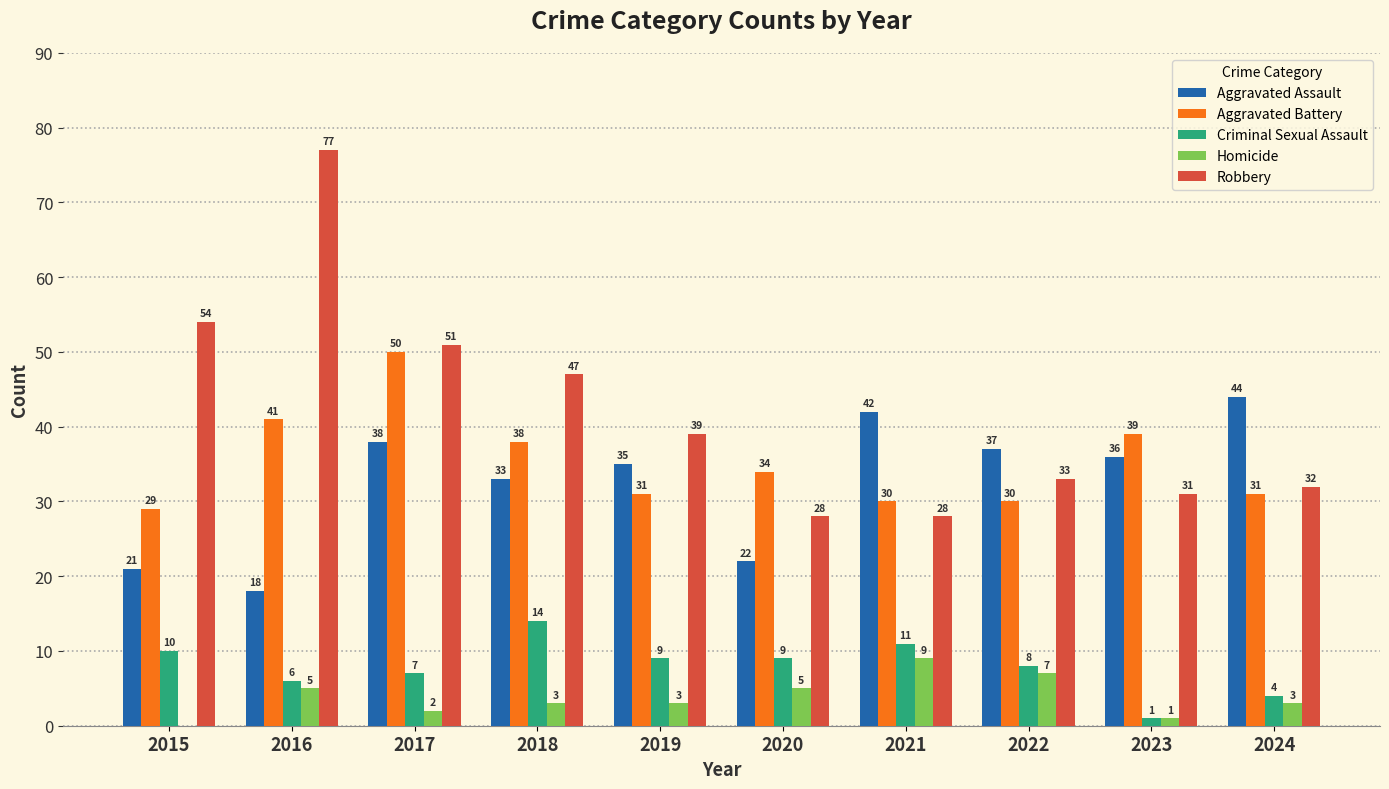

Which category has the highest value in the Robbery series?

2016